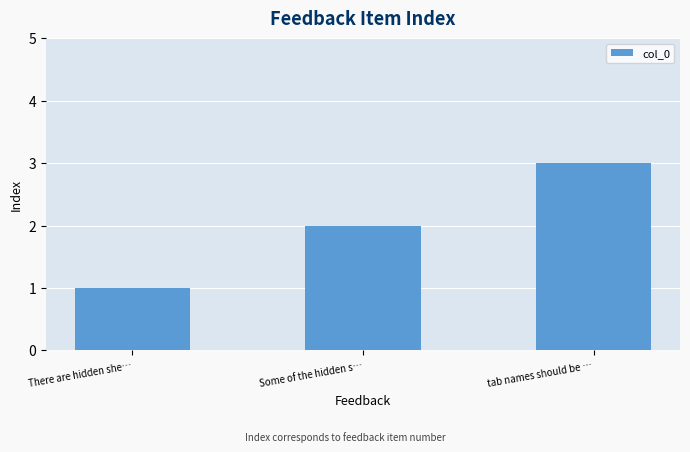

Rank the categories by value from highest to lowest.

tab names should be …, Some of the hidden s…, There are hidden she…